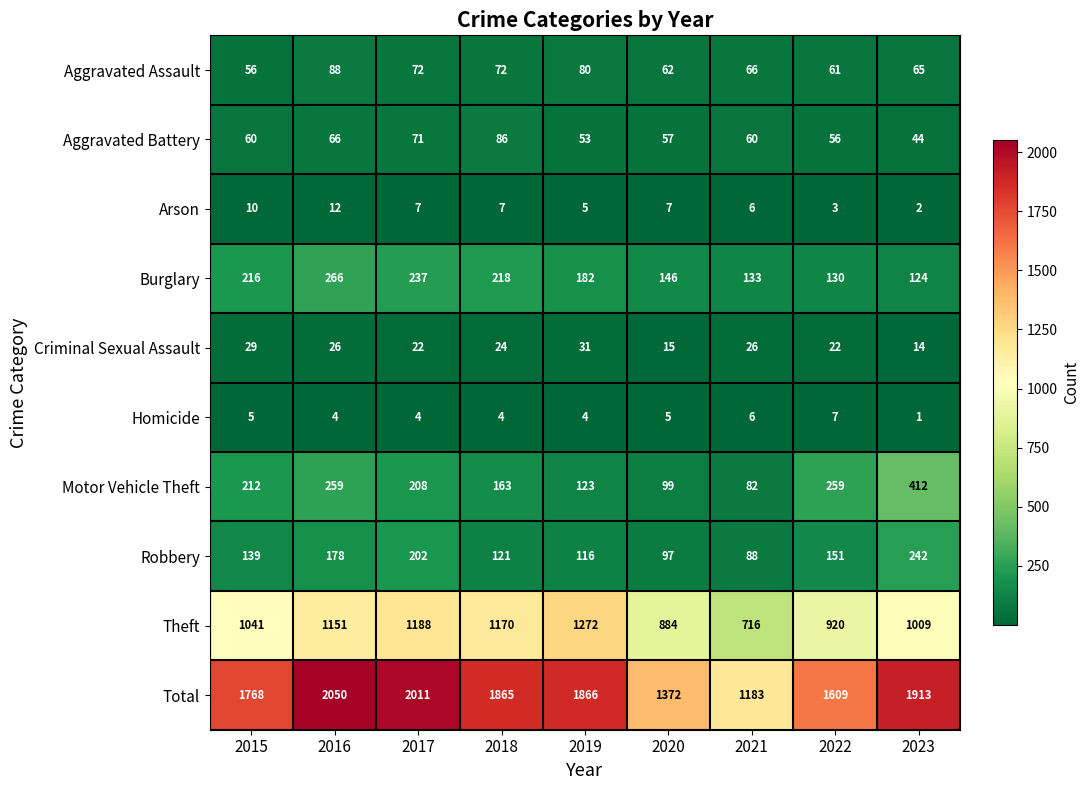

What is the smallest value displayed?

1